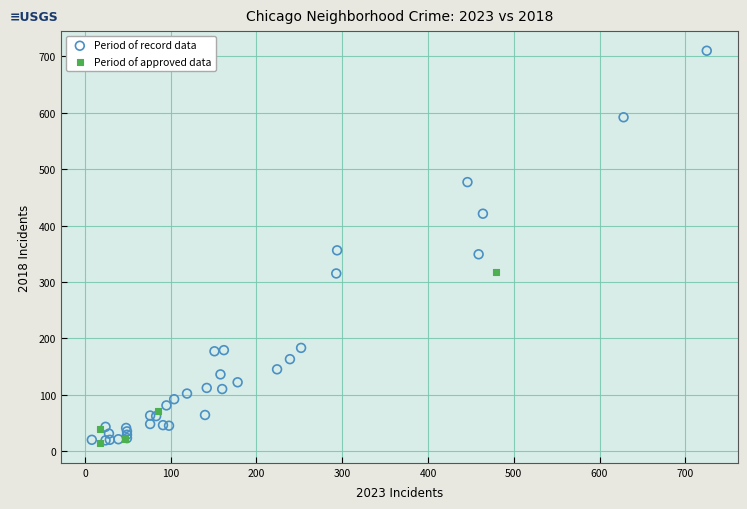

What are all the series names shown in the legend?

Period of record data, Period of approved data